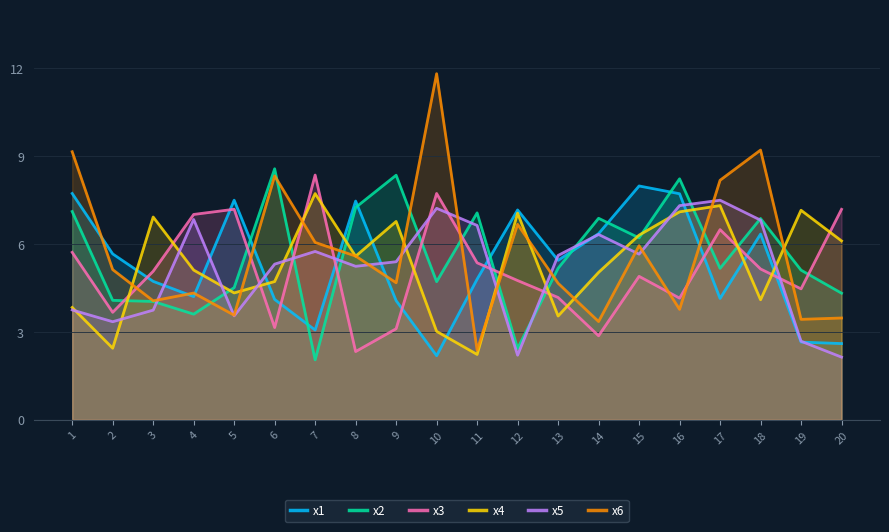

What is the sum of the x5 values at 11 and 1?

10.4